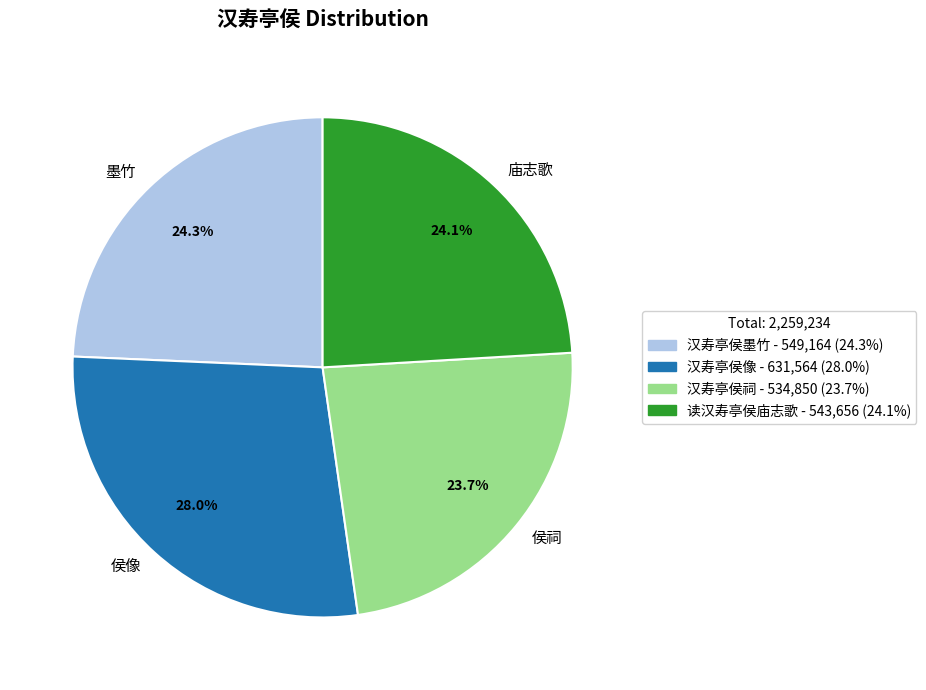

Between 读汉寿亭侯庙志歌 and 汉寿亭侯像, which is larger?

汉寿亭侯像